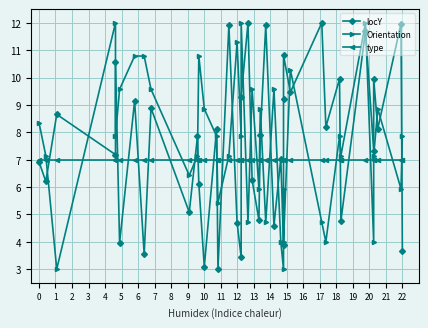

What is the value of the type point at the 25th from the left?

7.0